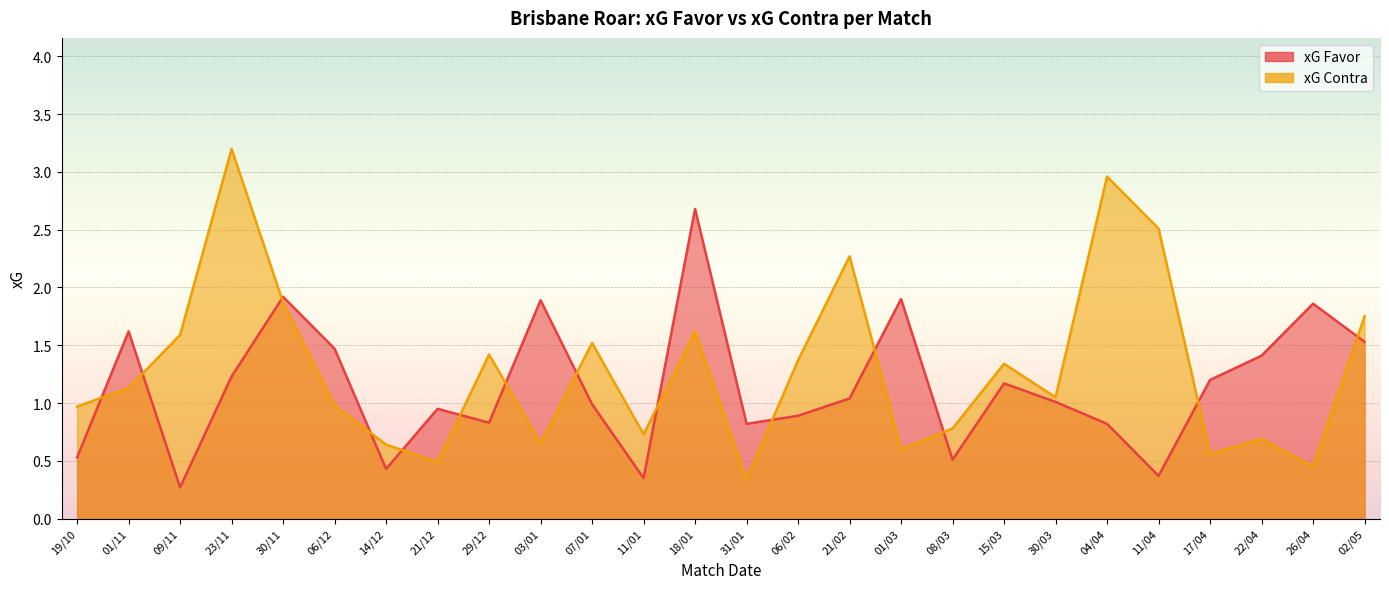

What is the minimum value for xG Favor?

0.3